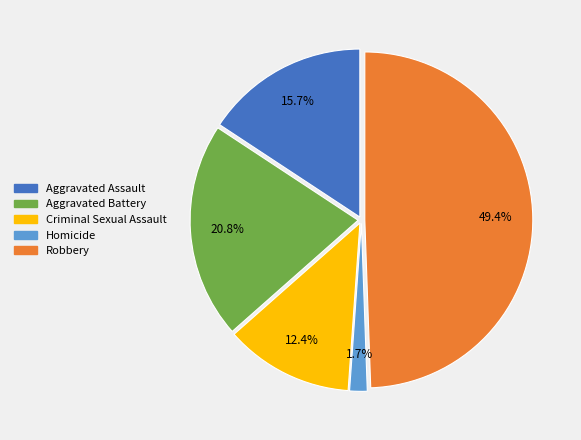

What is the ratio of the value at Robbery to the value at Aggravated Battery?

2.4